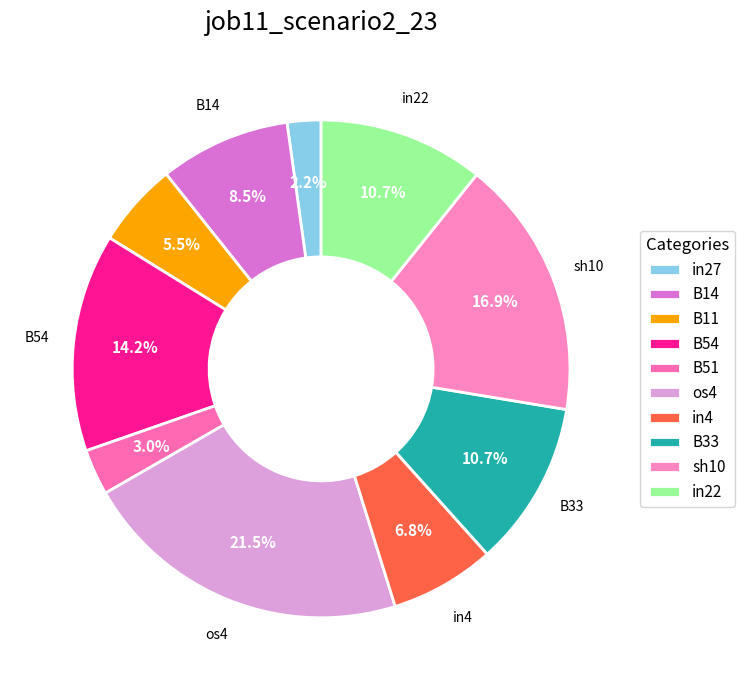

How many slices are in this pie chart?

10